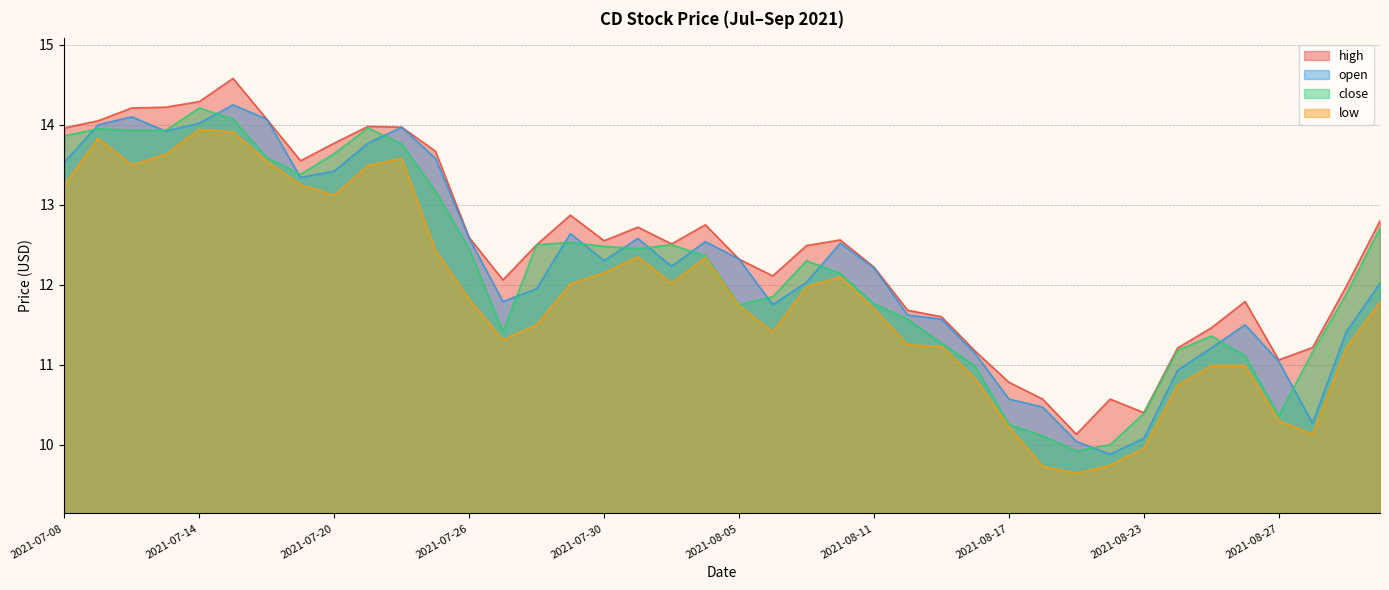

Where does the low series first go above 11?

2021-07-08